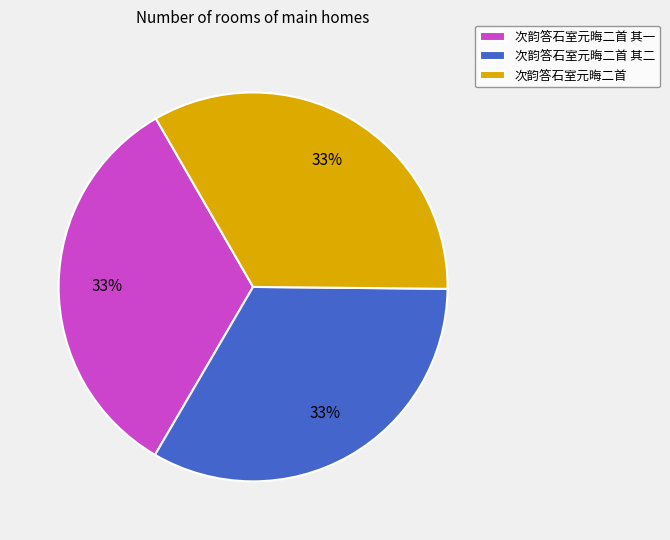

Is there any slice that represents more than half of the pie?

No